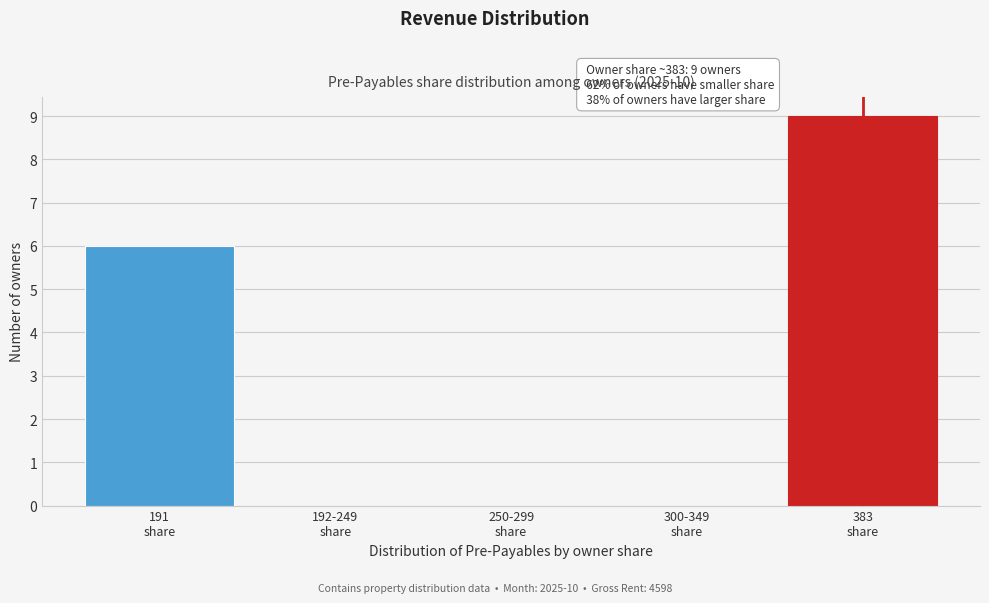

What is the sum of all values?

15